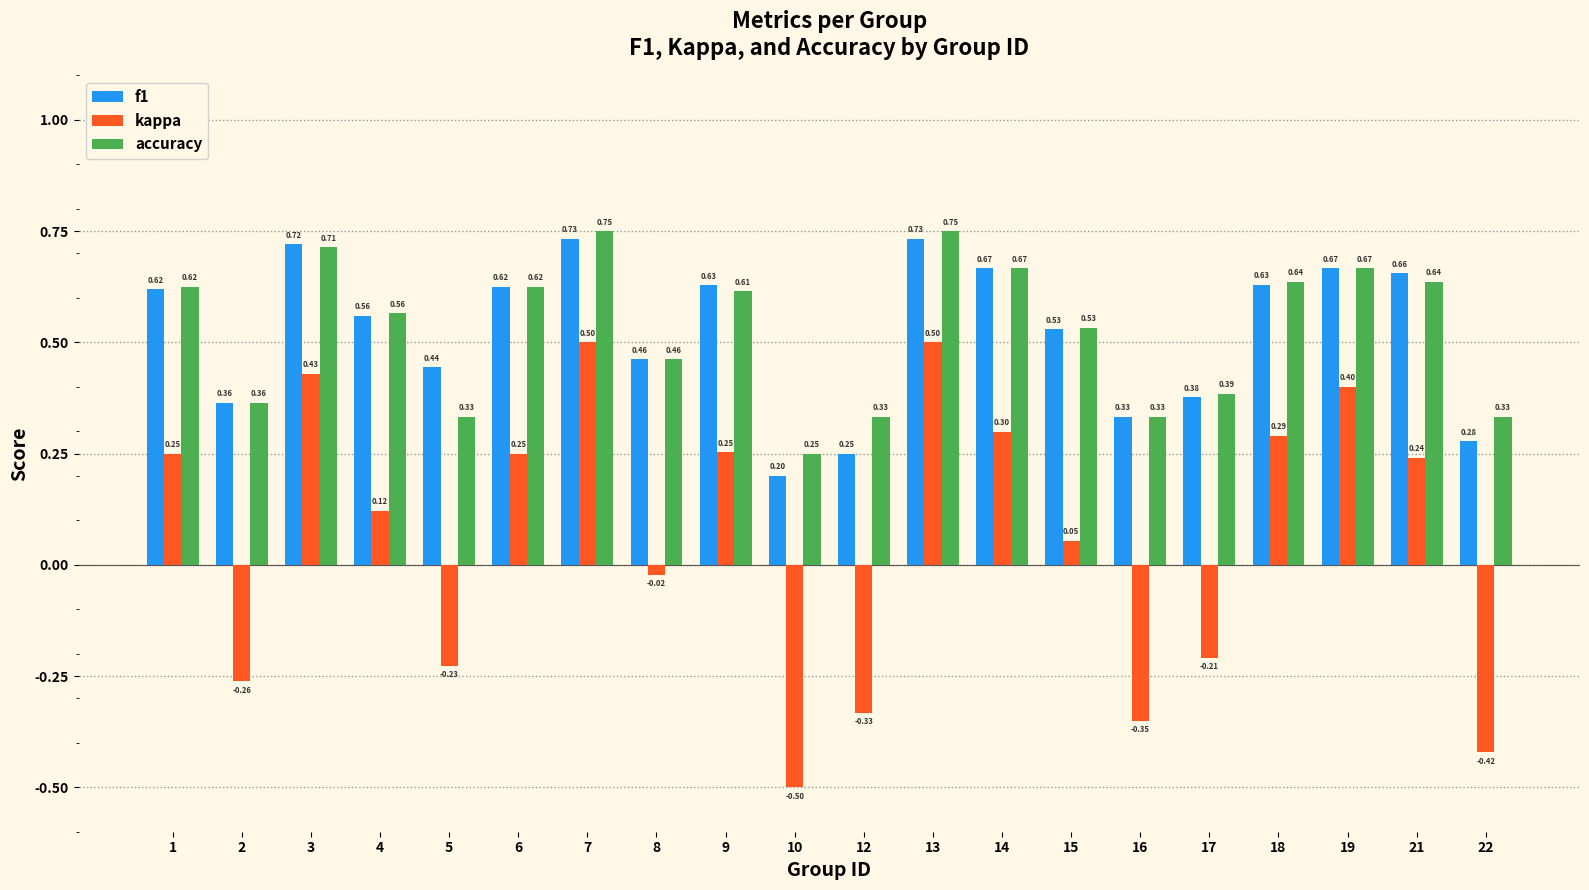

The f1 series shows 0.2 at 10. True or false?

True